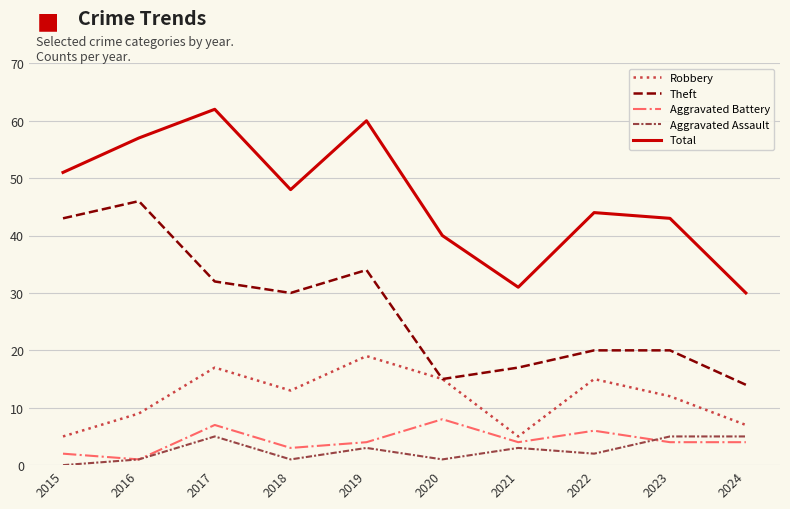

What are all the series names shown in the legend?

Robbery, Theft, Aggravated Battery, Aggravated Assault, Total